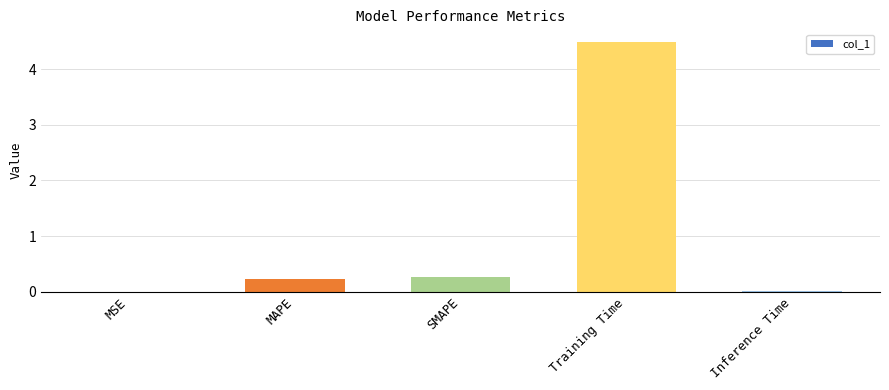

Is it true that the value at Training Time is 4.5?

True